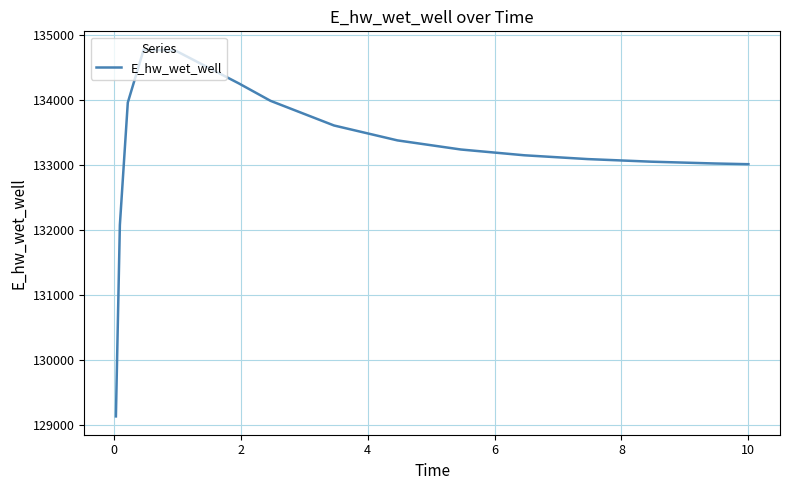

What is the greatest value displayed?

134775.3